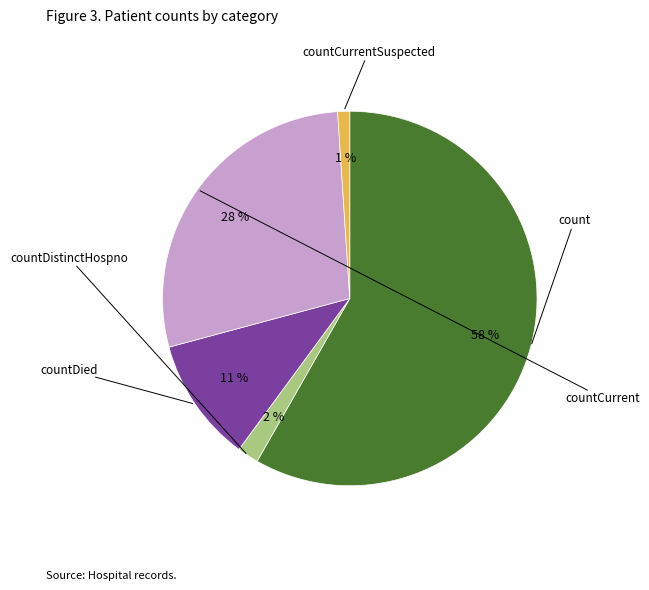

Is there a majority slice in this chart?

Yes